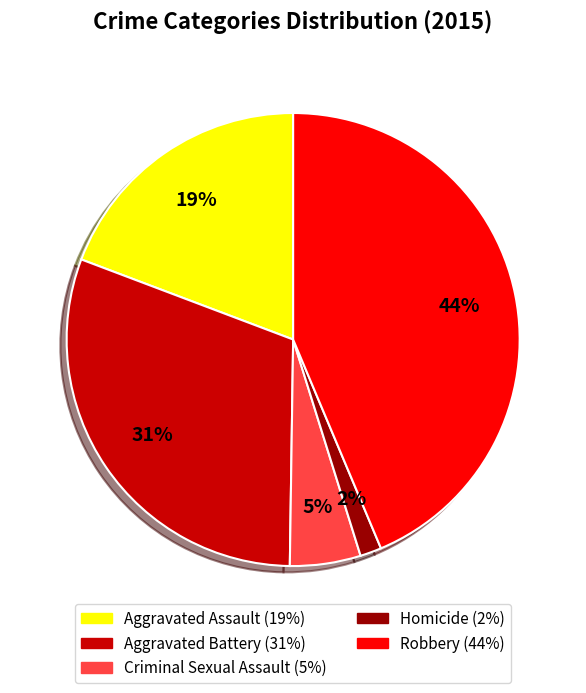

Does any single category account for the majority?

No